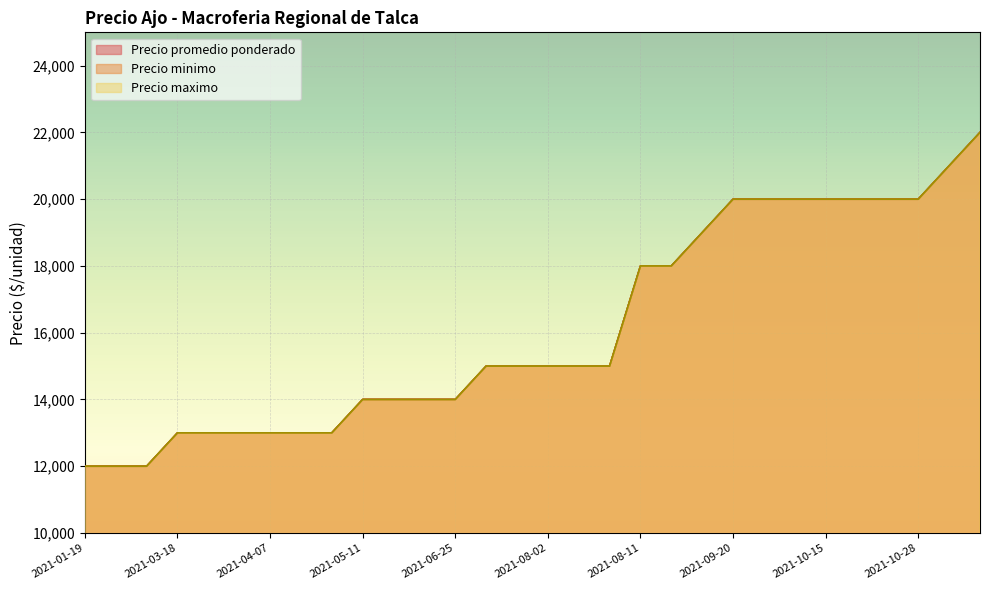

Is the value of Precio promedio ponderado at 2021-08-06 greater than the value of Precio maximo at 2021-06-25?

Yes